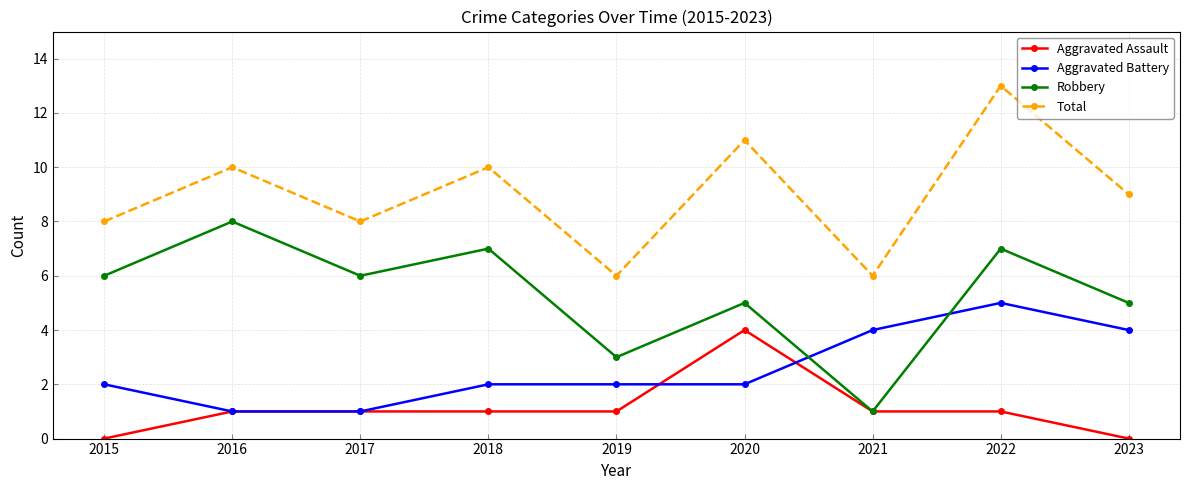

Does the chart have visible grid lines?

Yes